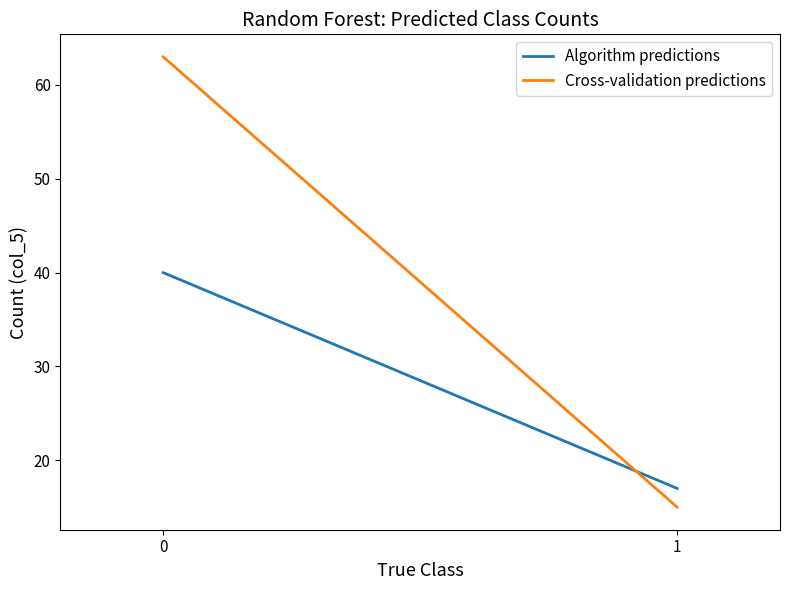

Reading left to right, list all the values displayed in this chart.

Algorithm predictions: 40	17
Cross-validation predictions: 63	15